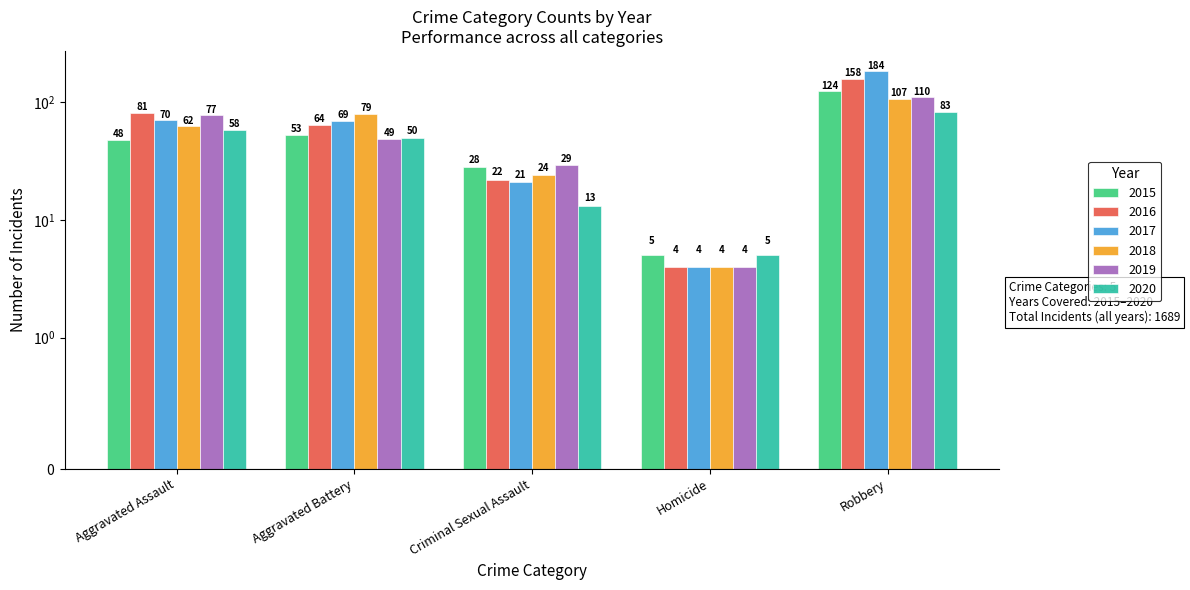

Is it true that 2015 equals 1 at Homicide?

False